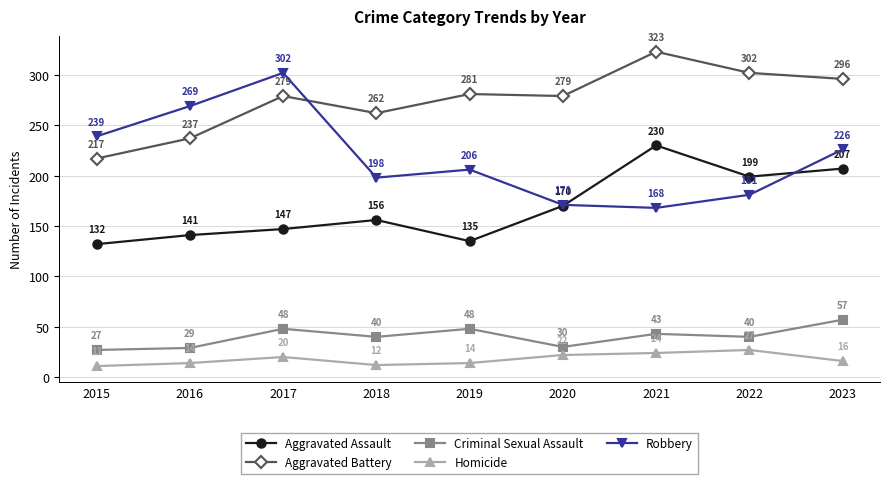

What is the highest value of the Robbery series?

302